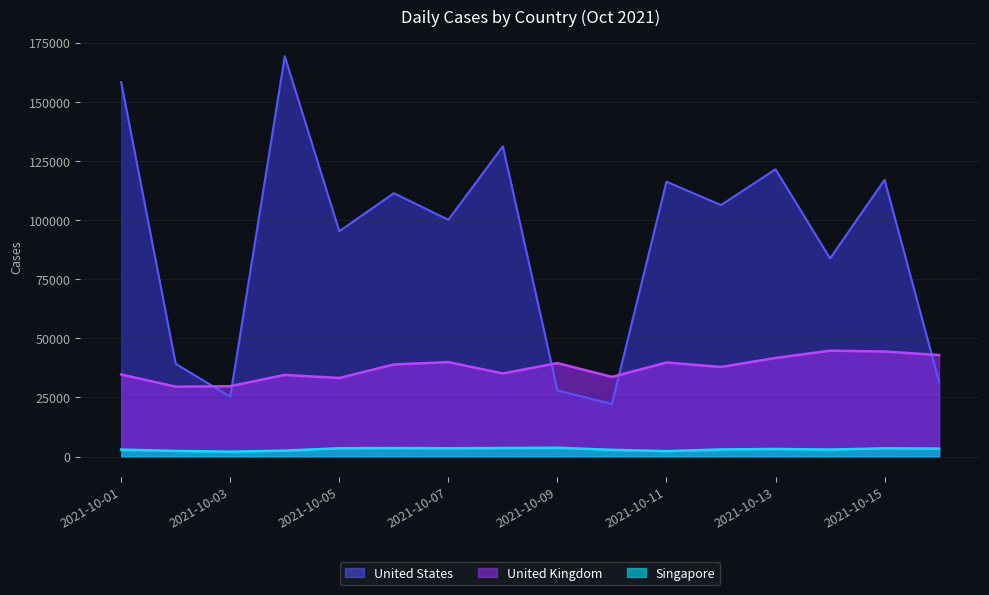

How many values in the United States series are below 106308?

8